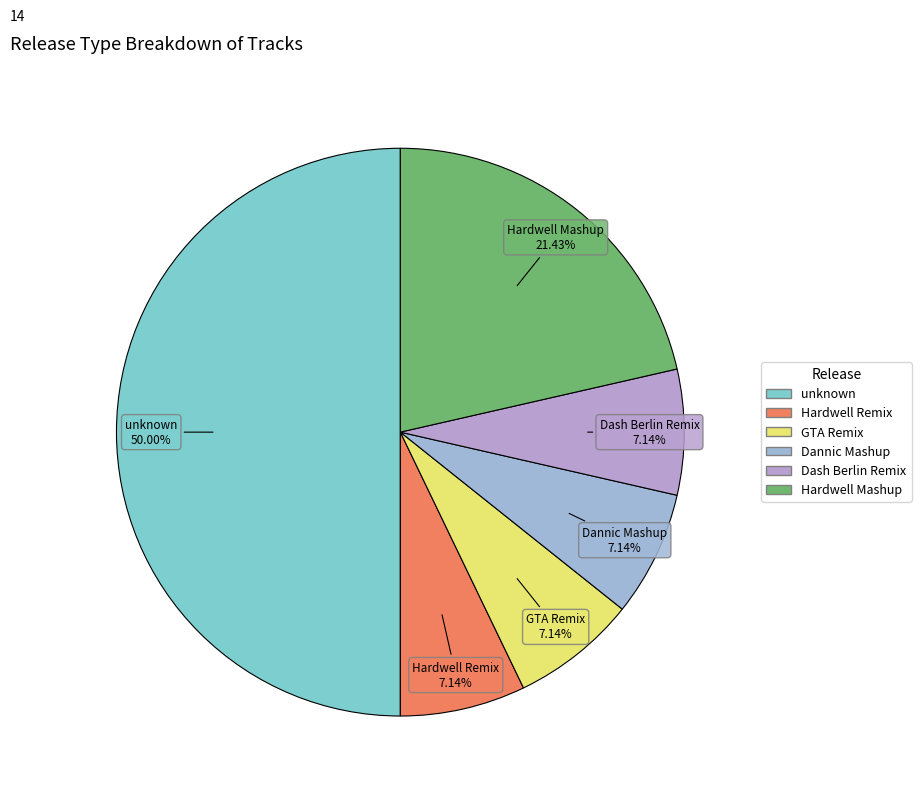

What is the ratio of the value at Dash Berlin Remix to the value at Hardwell Mashup?

0.3